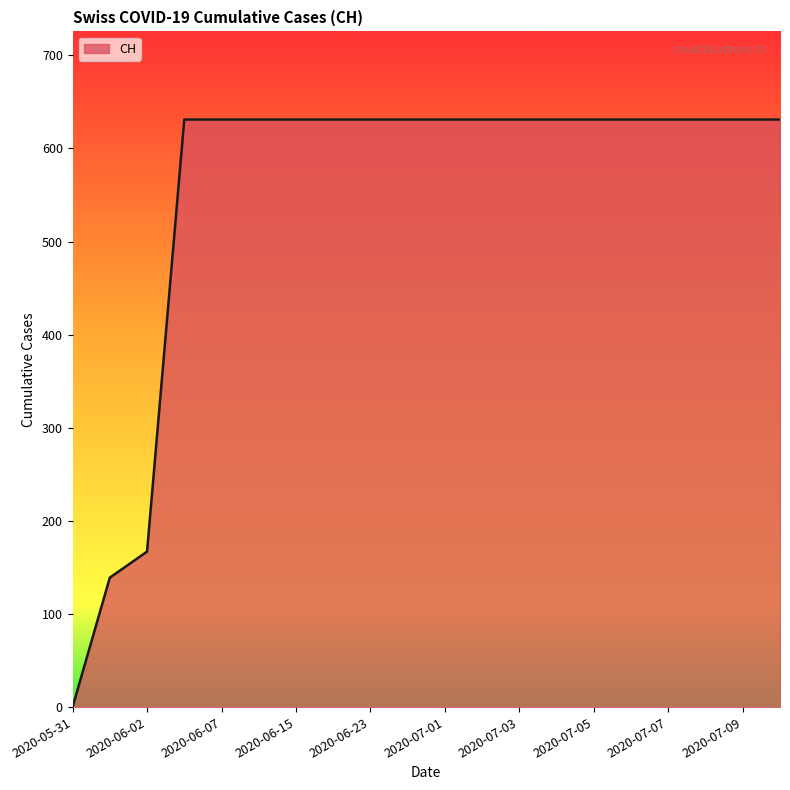

What is the greatest value displayed?

631